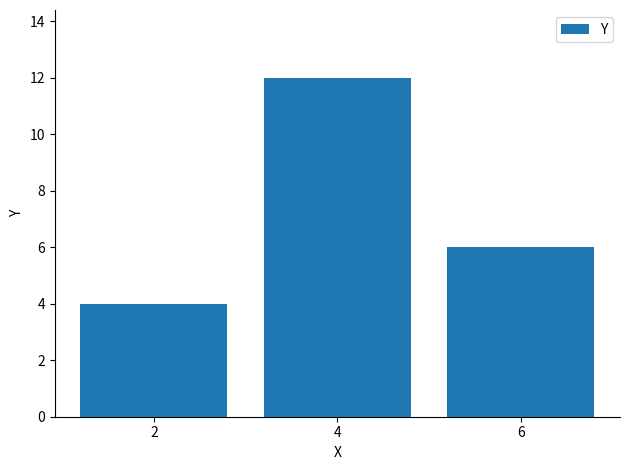

How many bars are there in total?

3